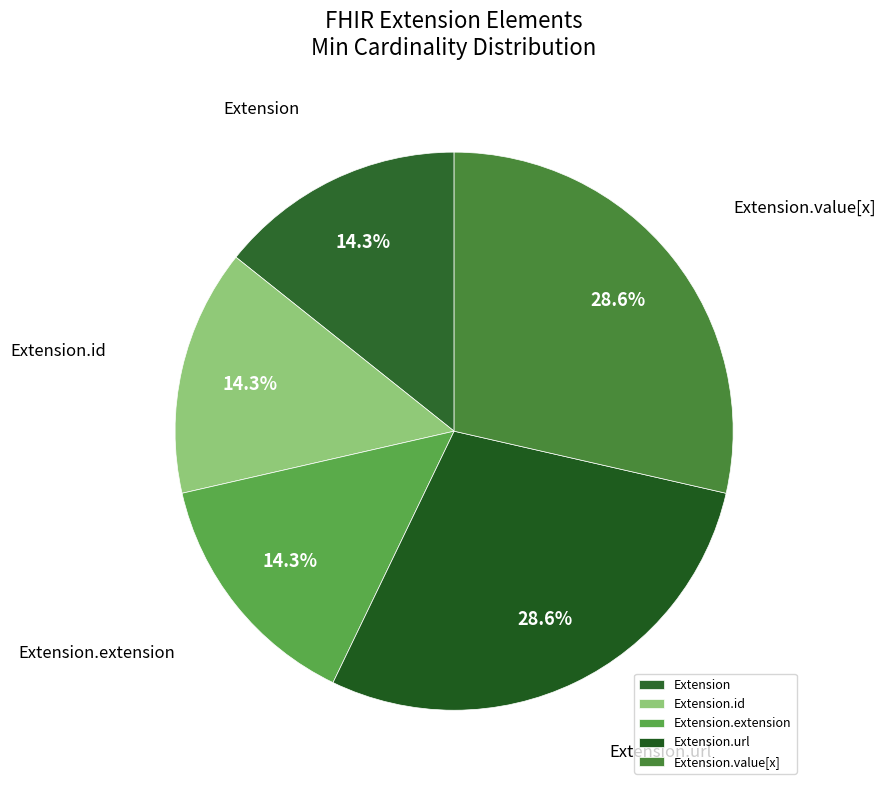

To the nearest percent, what portion does Extension.url represent?

29%